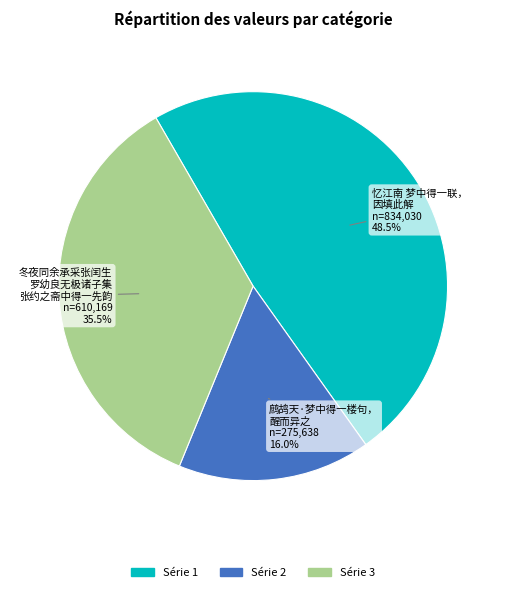

Is there any slice that represents more than half of the pie?

No